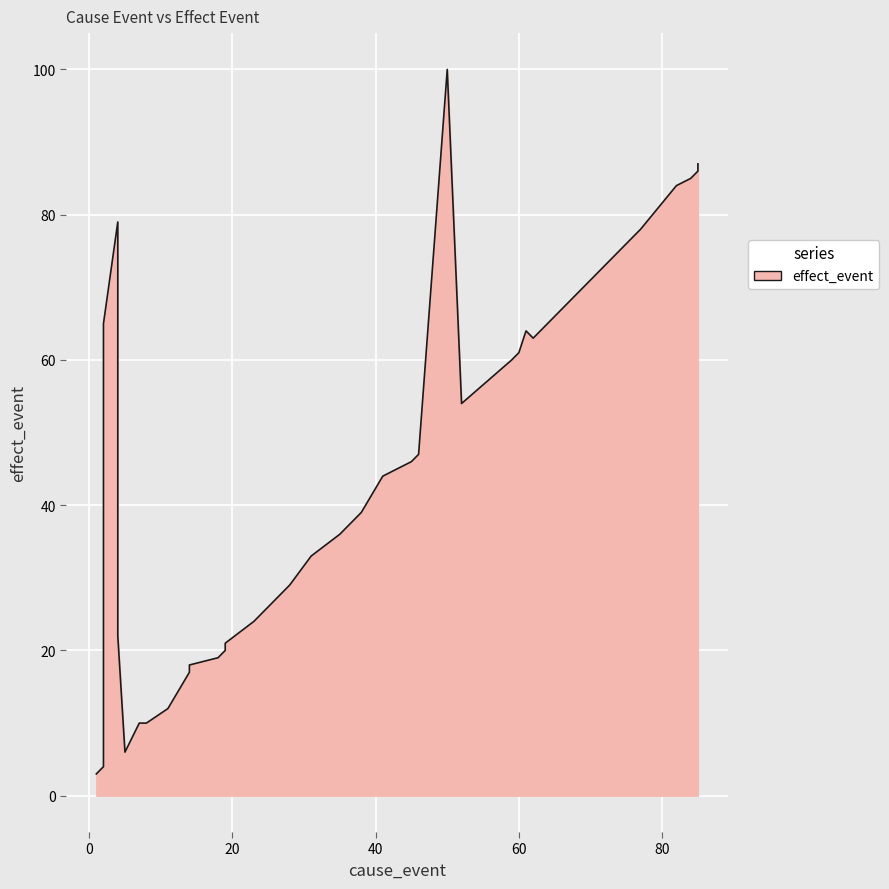

Count the number of data series in this chart.

1